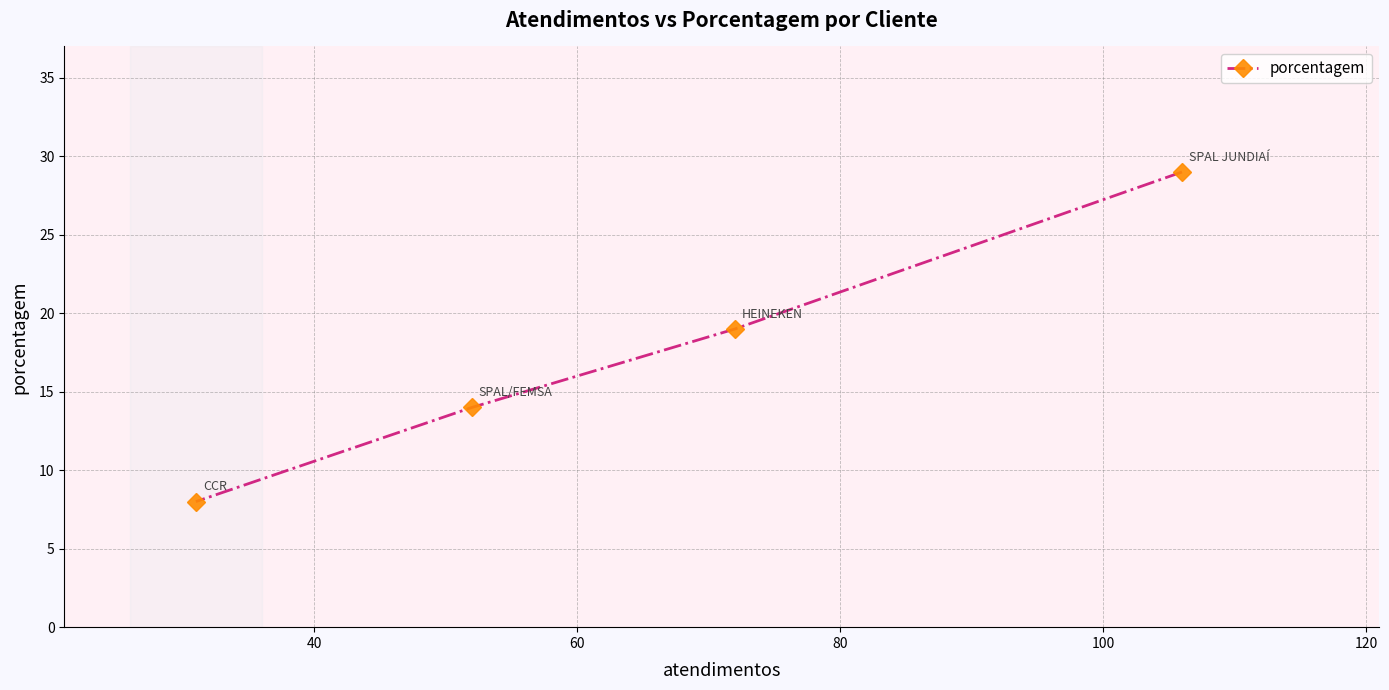

How many data points are less than 19?

2